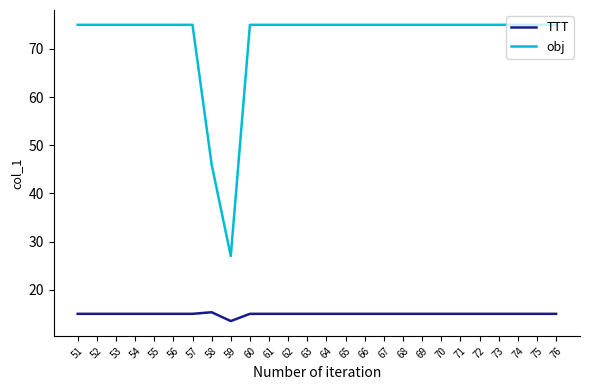

Reading left to right, extract all data points from this chart.

TTT: 51=15.0	52=15.0	53=15.0	54=15.0	55=15.0	56=15.0	57=15.0	58=15.3	59=13.5	60=15.0	61=15.0	62=15.0	63=15.0	64=15.0	65=15.0	66=15.0	67=15.0	68=15.0	69=15.0	70=15.0	71=15.0	72=15.0	73=15.0	74=15.0	75=15.0	76=15.0
obj: 51=75.0	52=75.0	53=75.0	54=75.0	55=75.0	56=75.0	57=75.0	58=46.0	59=27.0	60=75.0	61=75.0	62=75.0	63=75.0	64=75.0	65=75.0	66=75.0	67=75.0	68=75.0	69=75.0	70=75.0	71=75.0	72=75.0	73=75.0	74=75.0	75=75.0	76=75.0